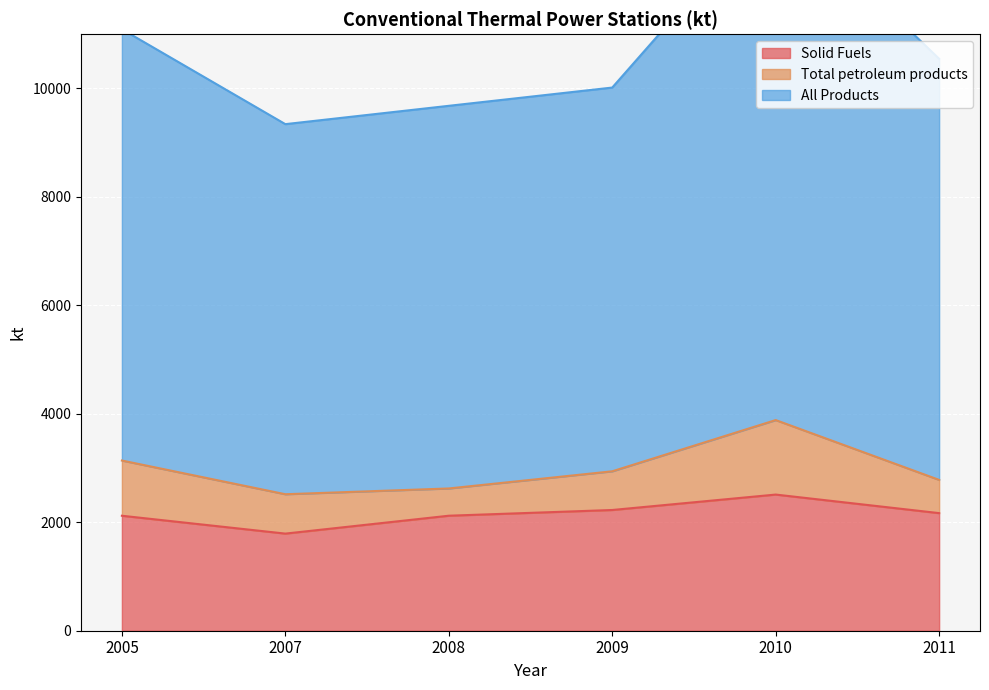

What value does the All Products series have at 2008?

9678.8